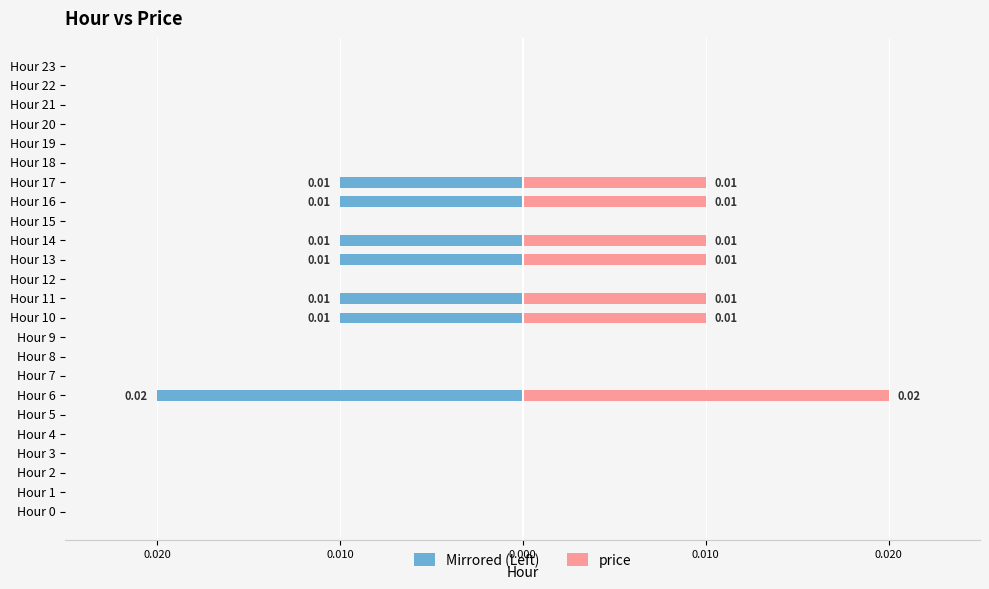

What is the label of the 21st bar from the left?

20